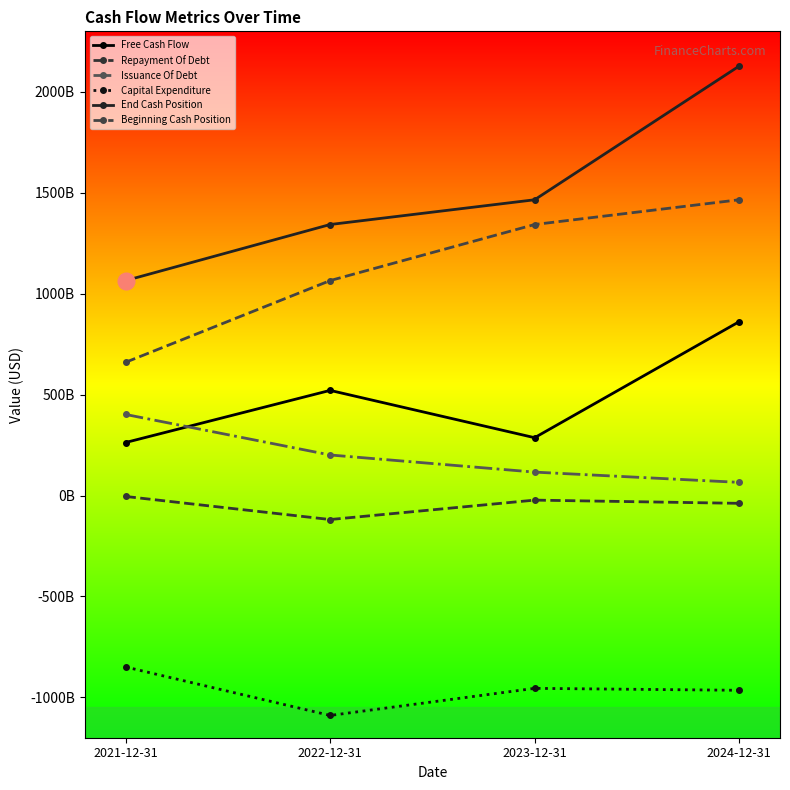

What is the difference between the highest and lowest values at 2021-12-31?

1914426600000